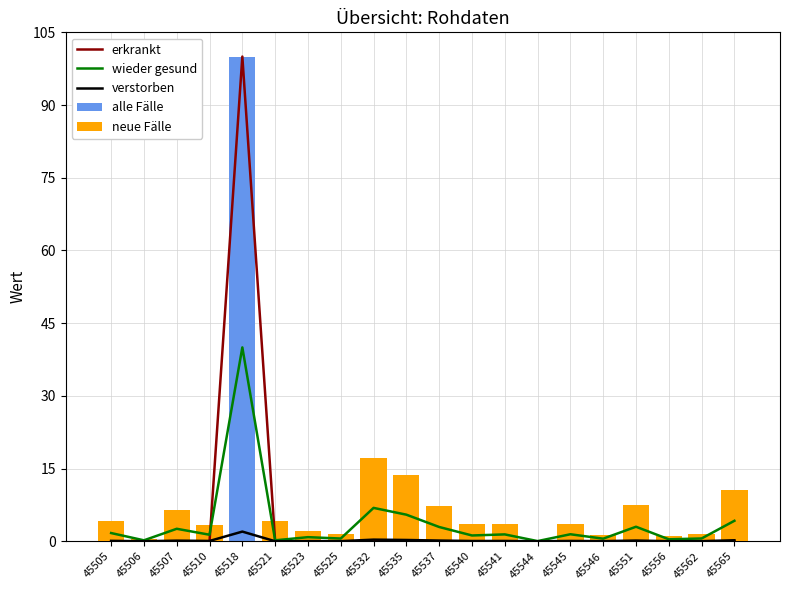

Where does the wieder gesund series first go above 1?

45505